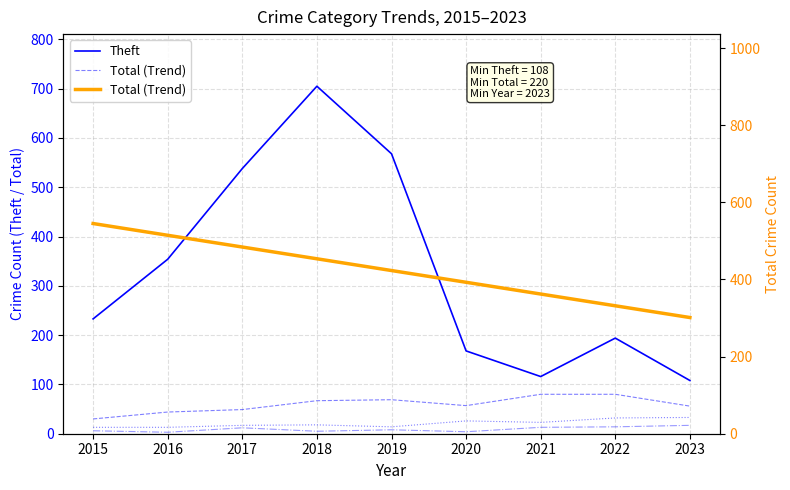

Is this an area chart (filled region under the line)?

No